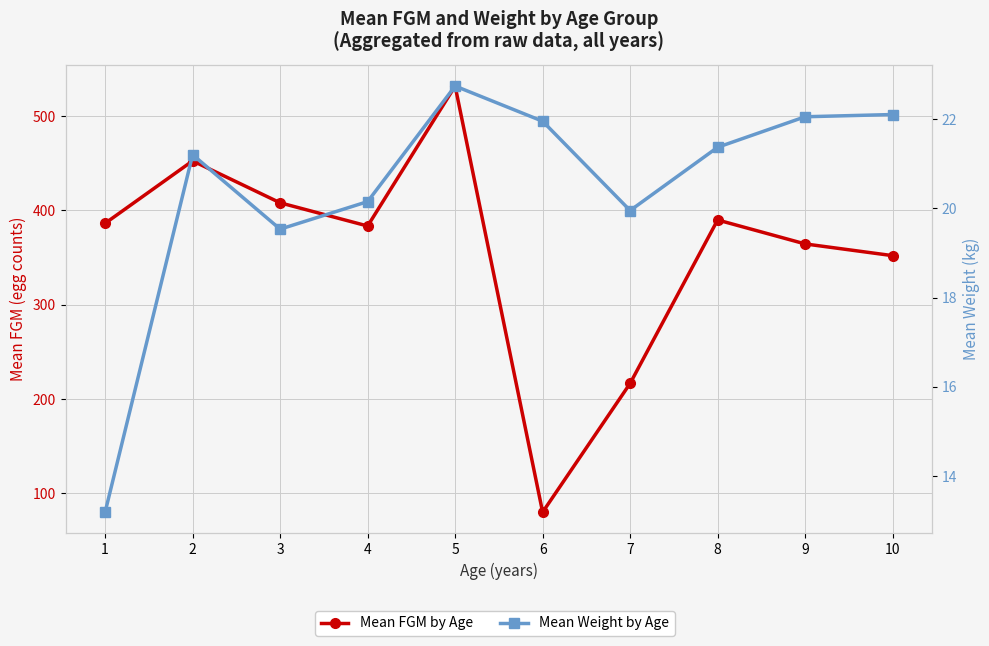

What is the difference between the second highest and second lowest values in the Mean FGM by Age series?

235.8